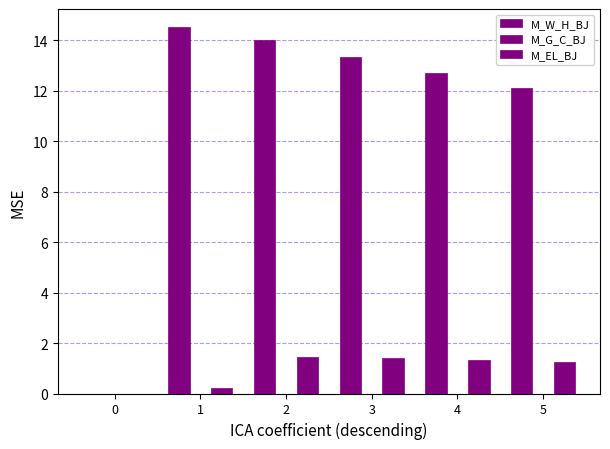

Are the bars grouped side by side (vs. stacked)?

Yes